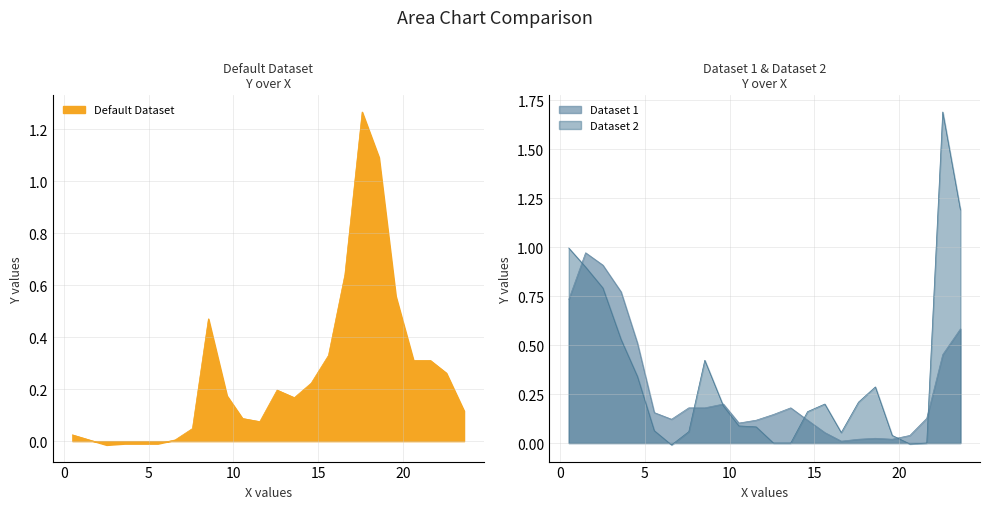

What are all the series names shown in the legend?

Default Dataset, Dataset 1, Dataset 2